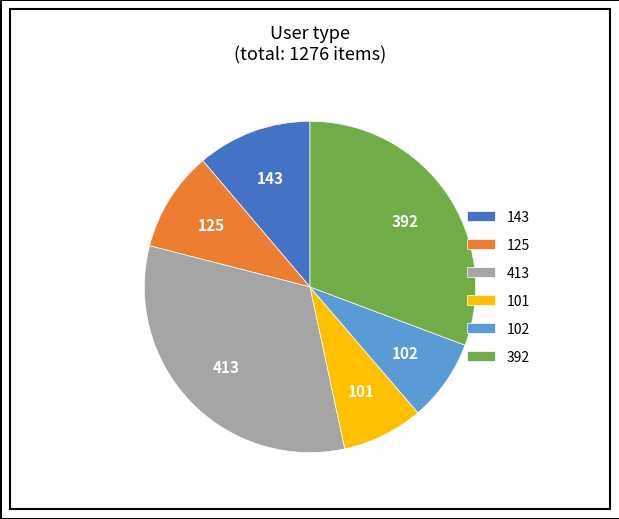

Count the number of slices in the pie.

6